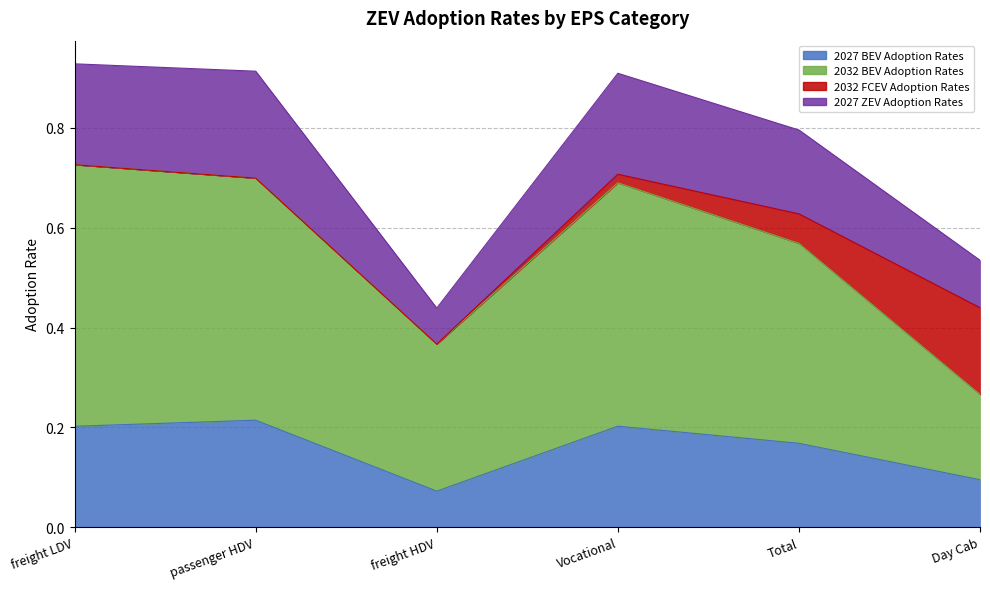

At which category does the chart reach its peak across all series?

freight LDV